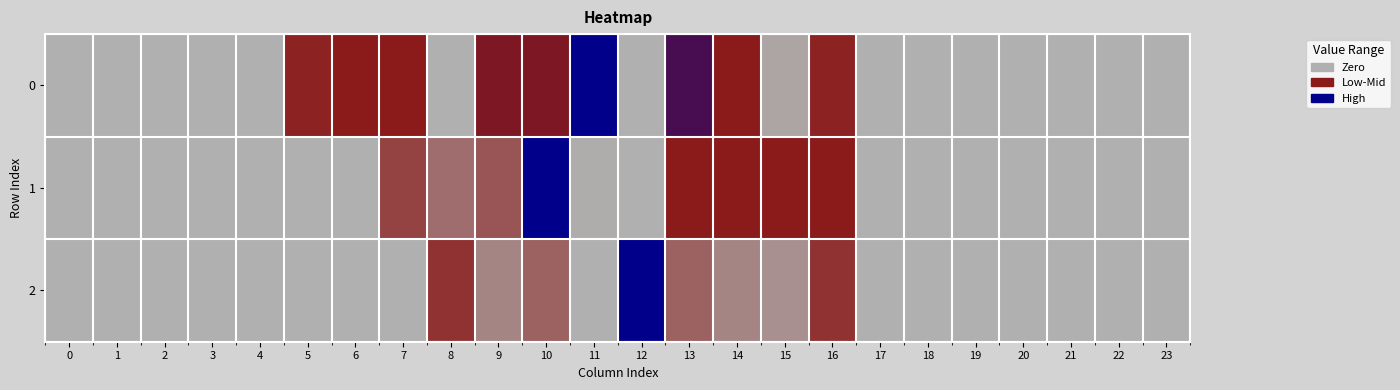

Which series has the widest spread of values?

1